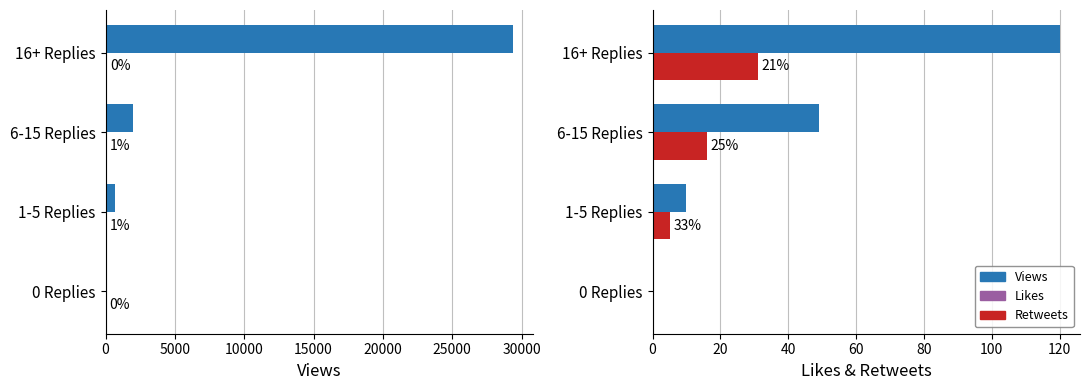

What is the difference between the Retweets values at 16+ Replies and 0 Replies?

31